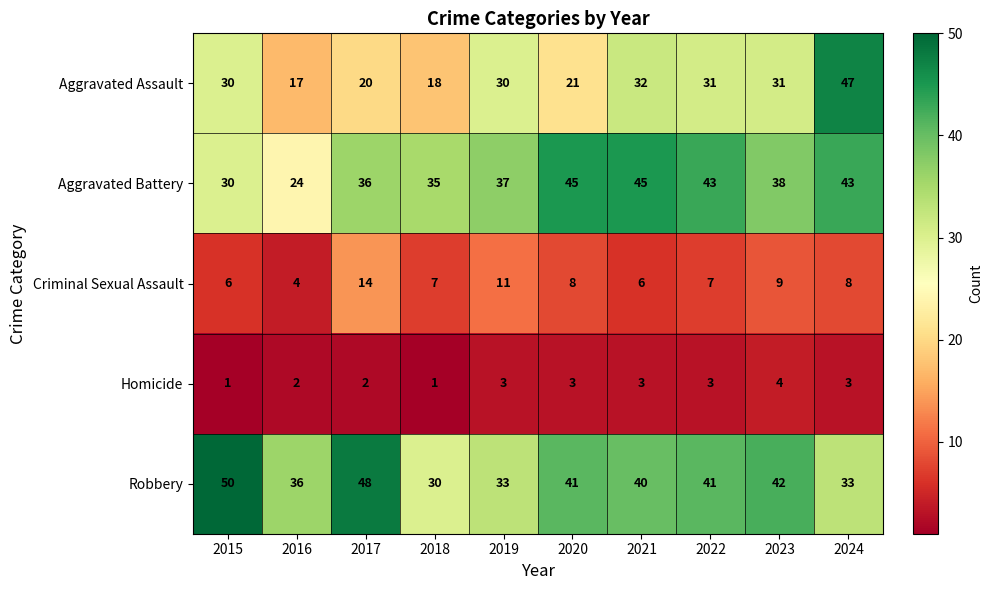

What is the maximum value for Criminal Sexual Assault?

14